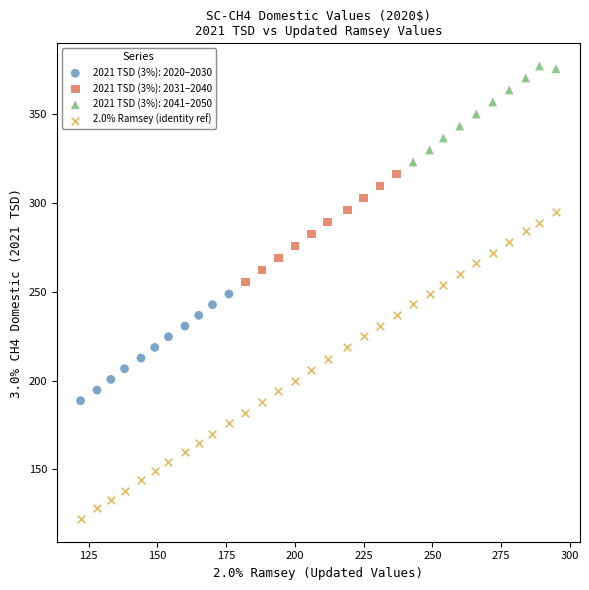

Which series reaches the maximum Y coordinate?

2021 TSD (3%): 2041–2050